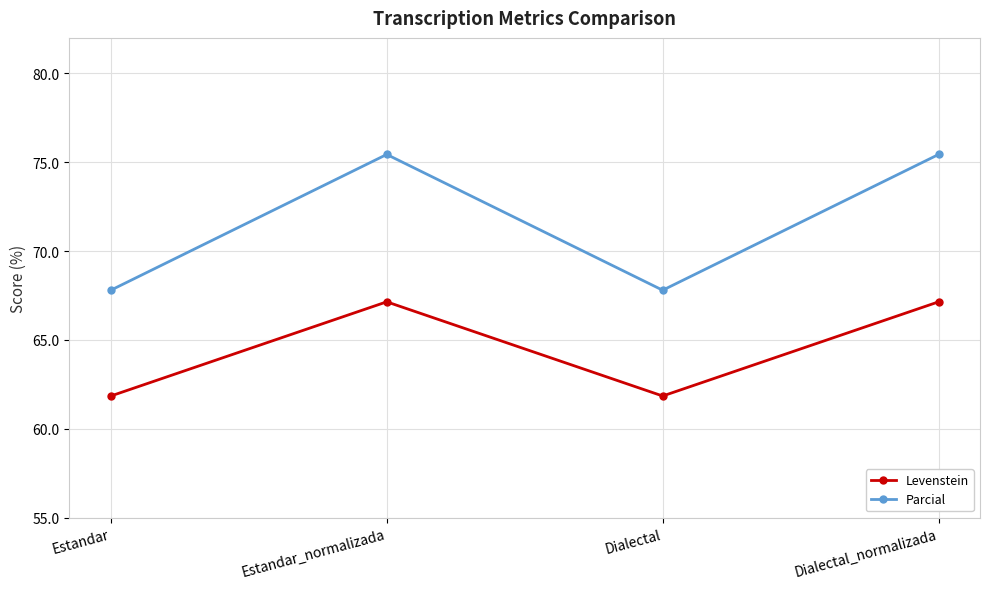

What is the smallest value displayed?

61.8